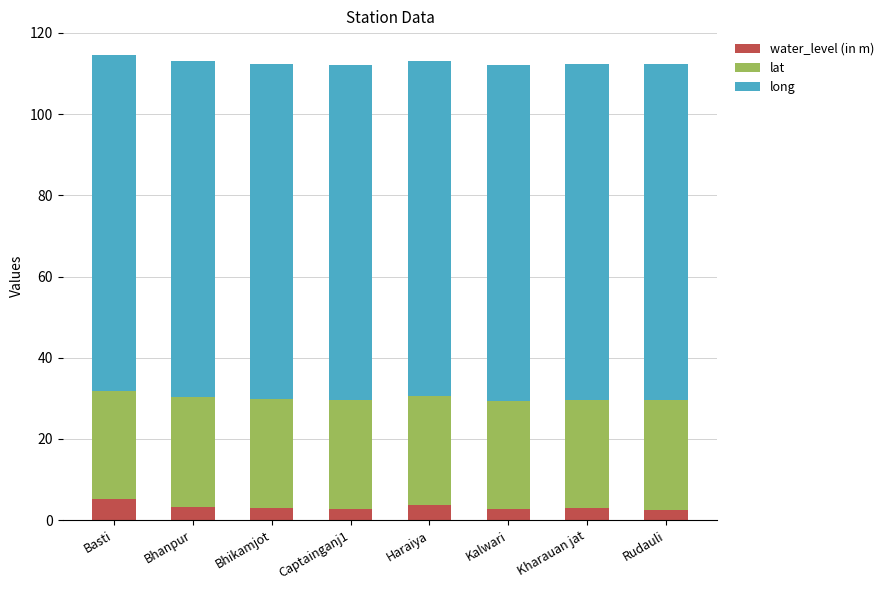

The value of water_level (in m) at Kalwari is 2.6. True or false?

True